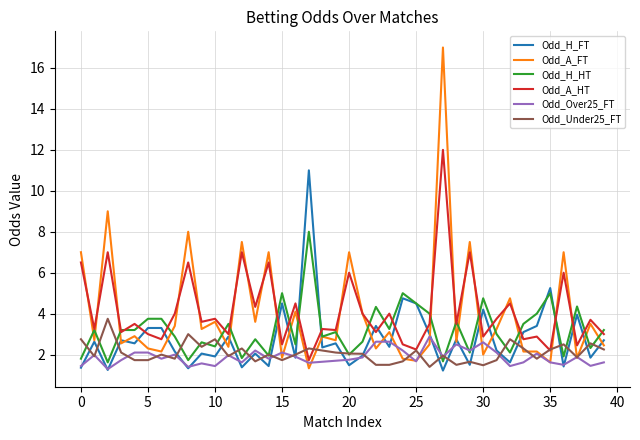

What are all the series names shown in the legend?

Odd_H_FT, Odd_A_FT, Odd_H_HT, Odd_A_HT, Odd_Over25_FT, Odd_Under25_FT